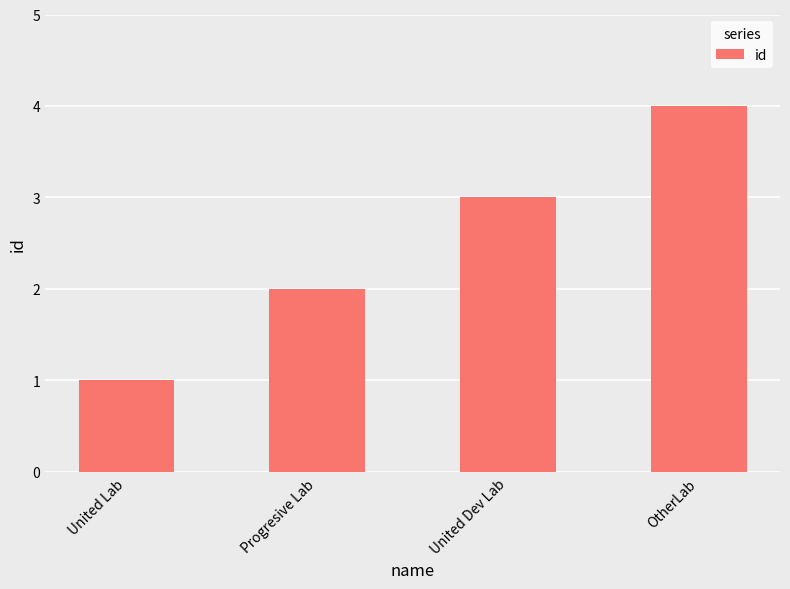

Reading left to right, transcribe all the data shown in this chart.

United Lab=1	Progresive Lab=2	United Dev Lab=3	OtherLab=4